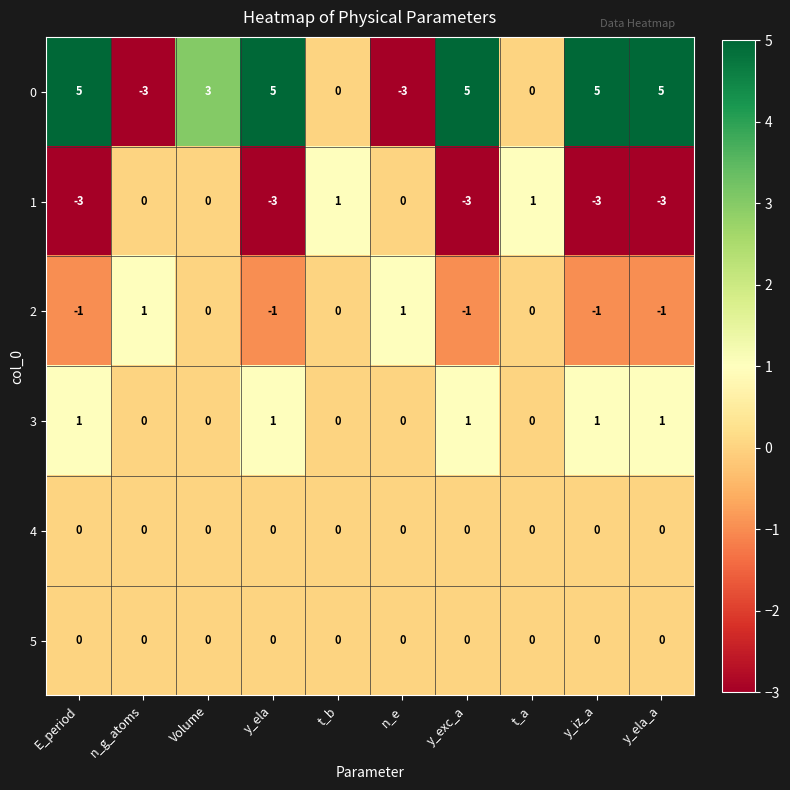

What is the sum of all 0 values?

22